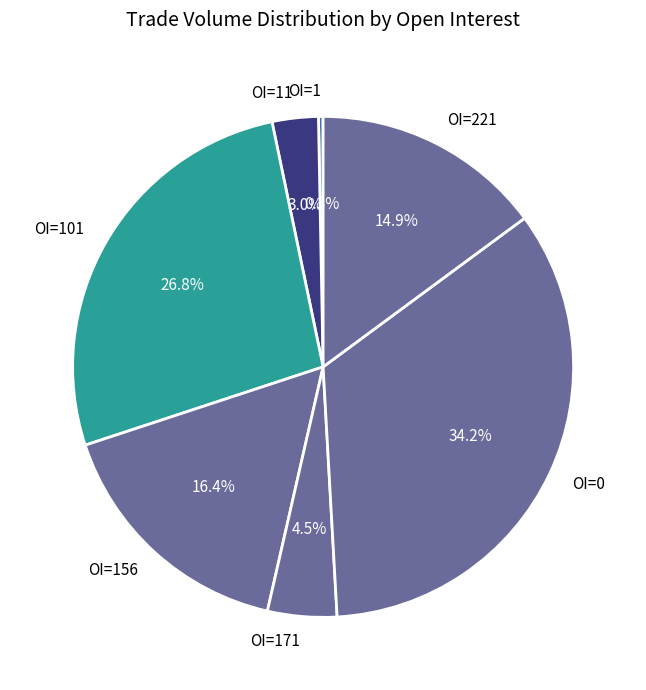

Is there a majority slice in this chart?

No